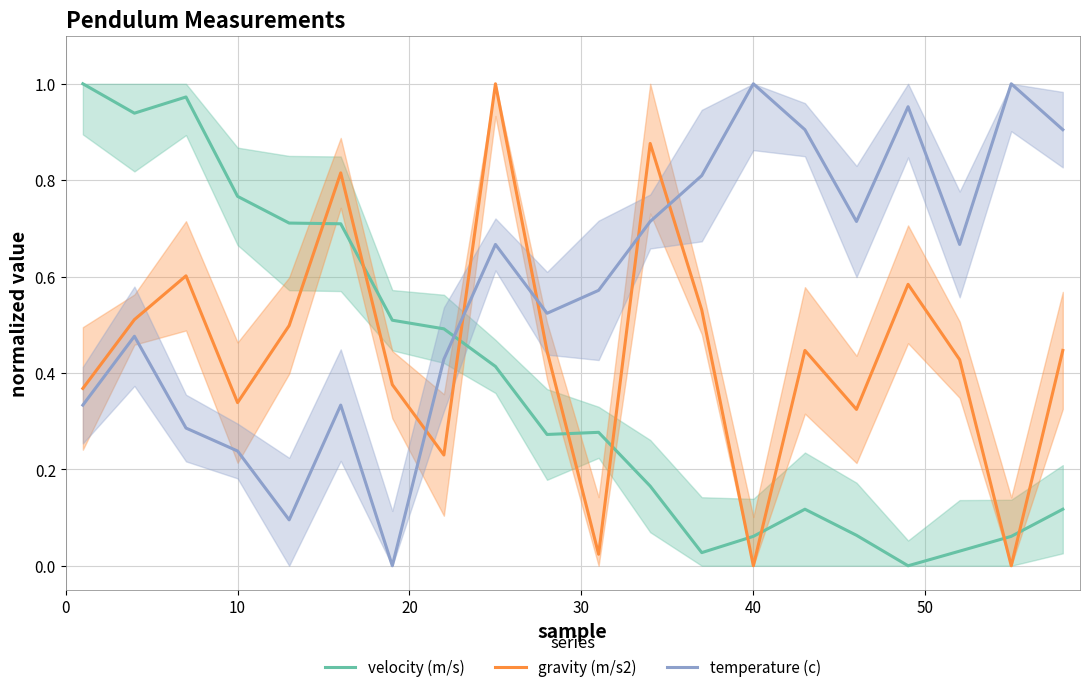

Which series ends up on top after the final intersection of temperature (c) and velocity (m/s)?

temperature (c)